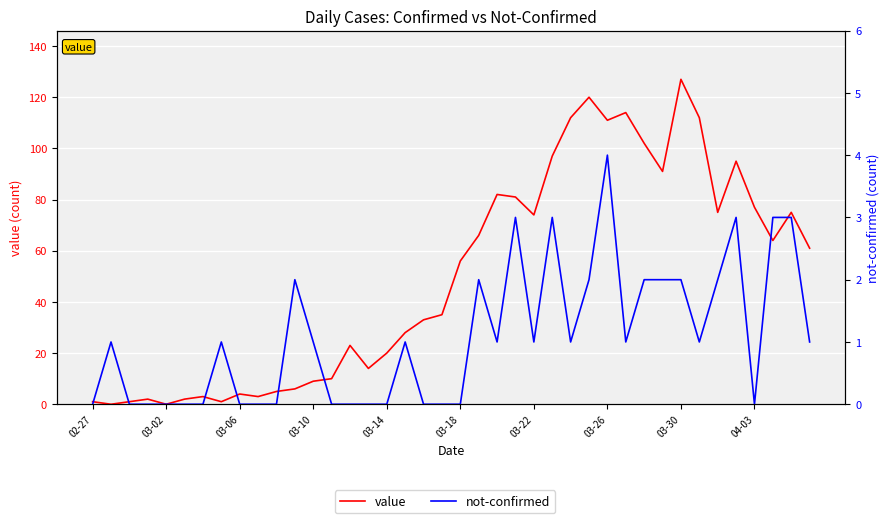

What is the greatest value displayed?

127